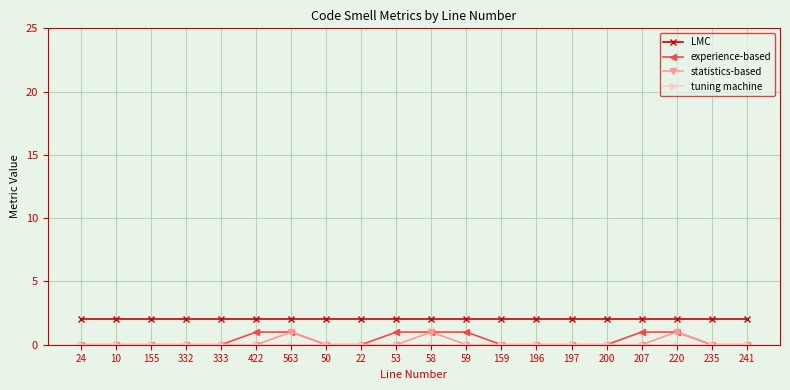

True or false: LMC and statistics-based cross at least once.

False